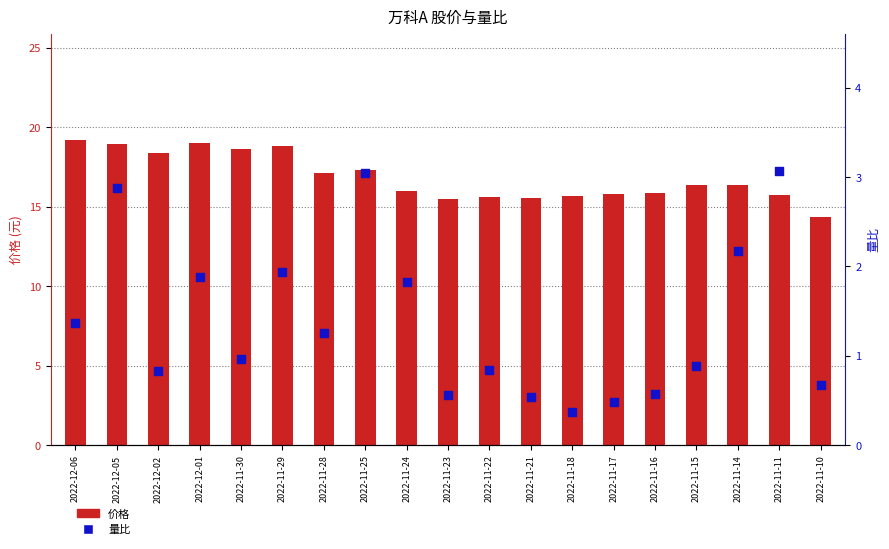

At how many categories does at least one series exceed 0?

19